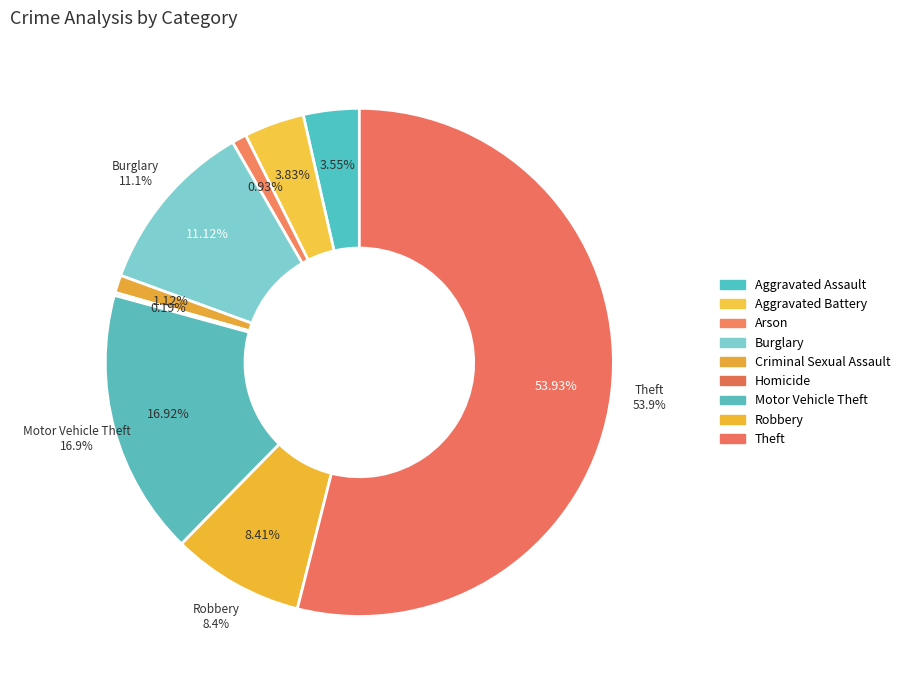

What is the smallest slice in the pie chart?

Homicide